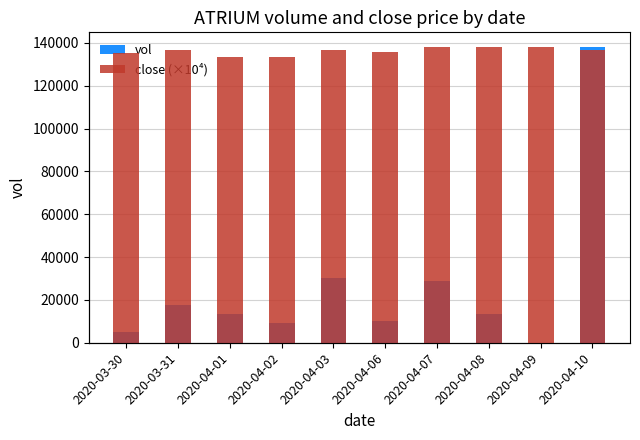

Rank the series at 2020-04-08 from lowest to highest value.

close (×10⁴), vol